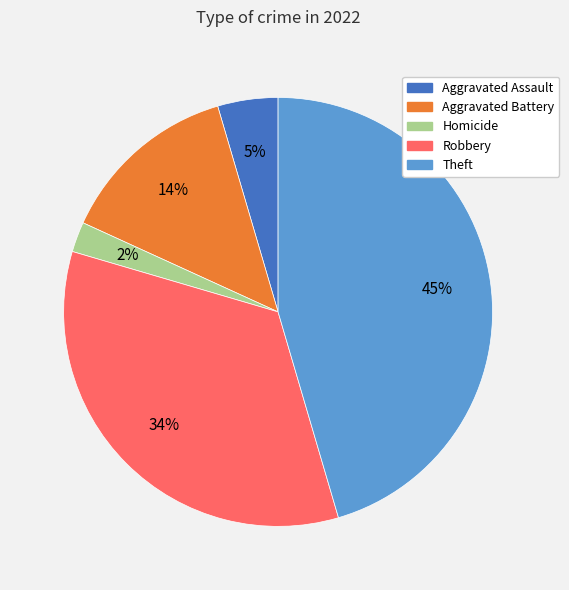

Which slice is the largest?

Theft